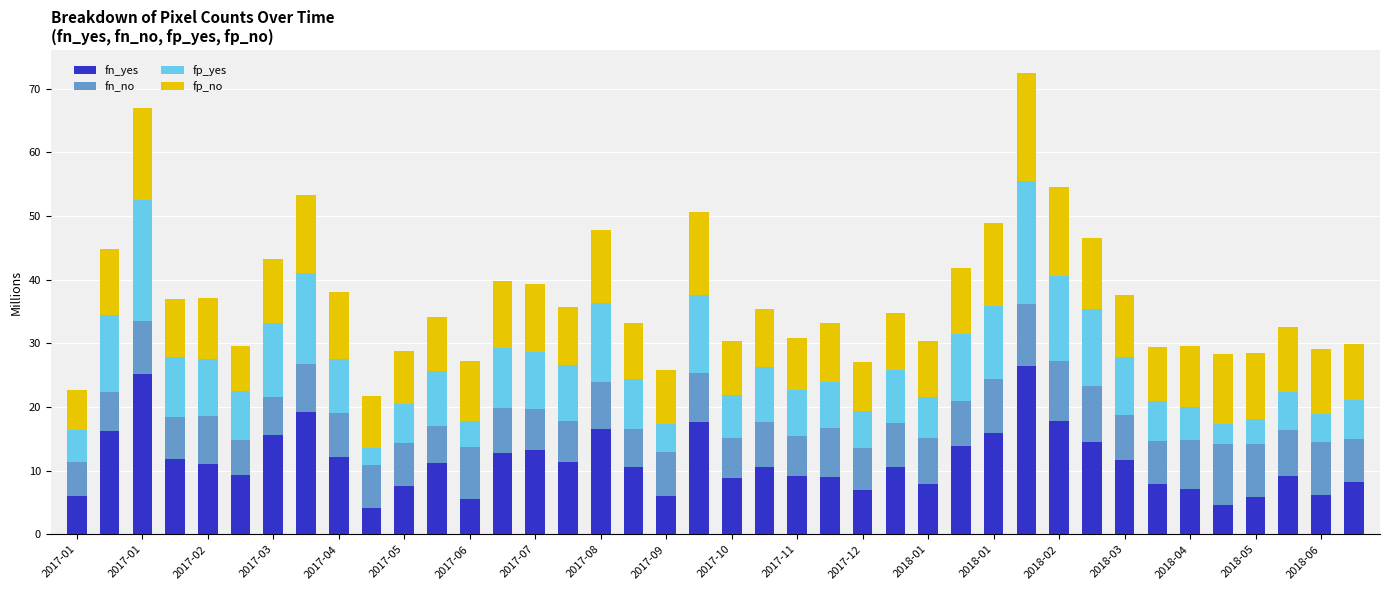

What is the minimum value for fn_yes?

4.2